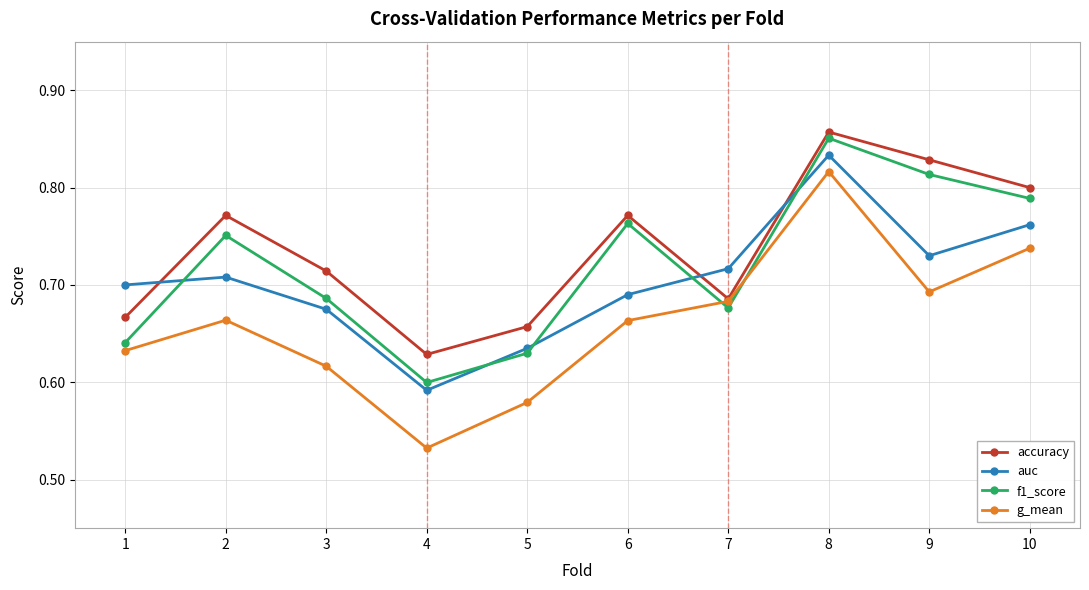

At which category does f1_score reach its first local valley?

4